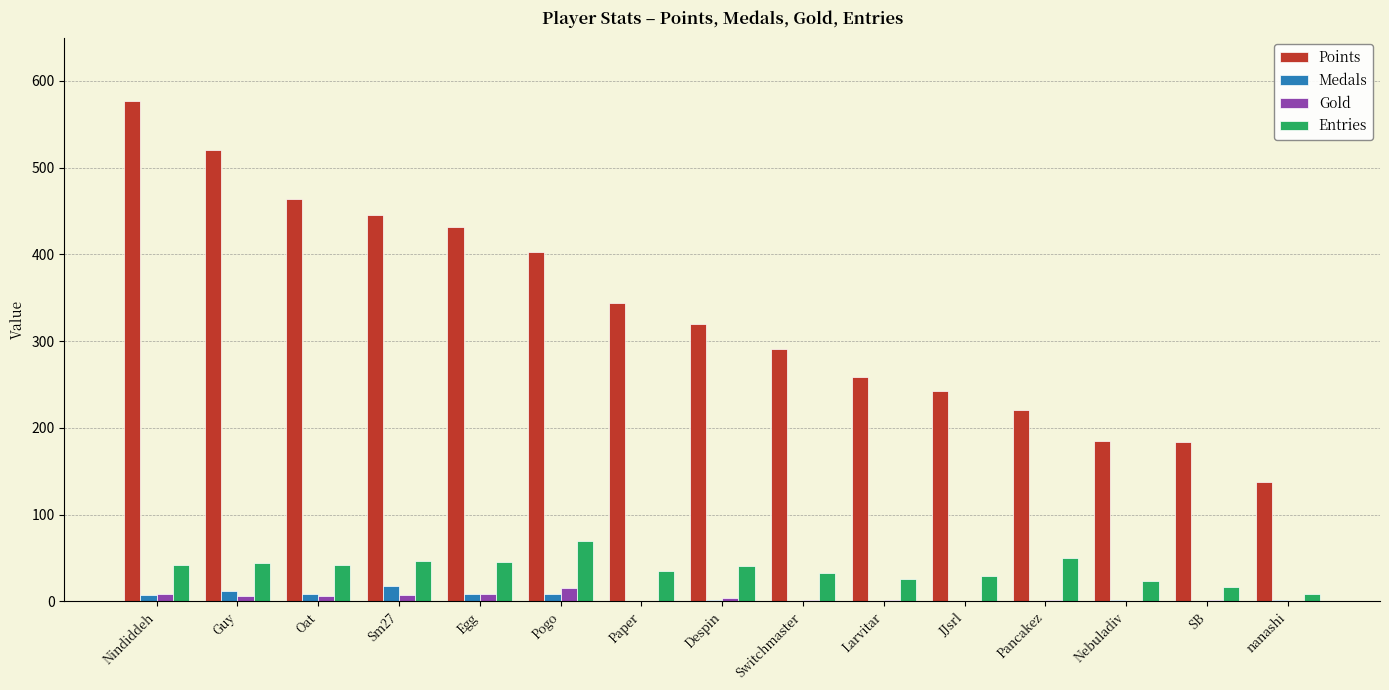

The Entries series shows 26 at Larvitar. True or false?

True